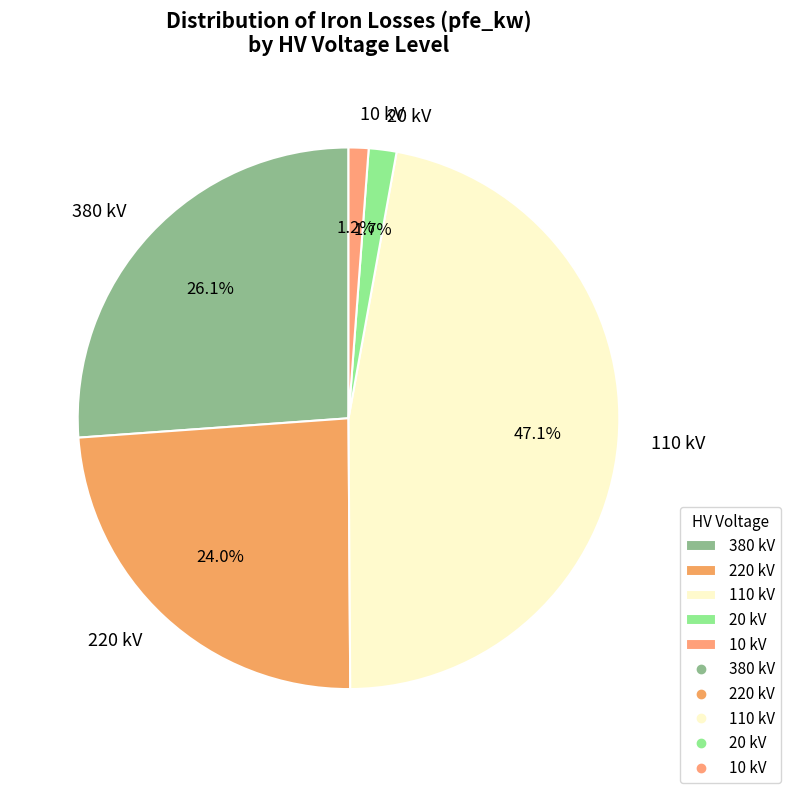

What percentage do 20 kV and 220 kV together represent?

25.4%